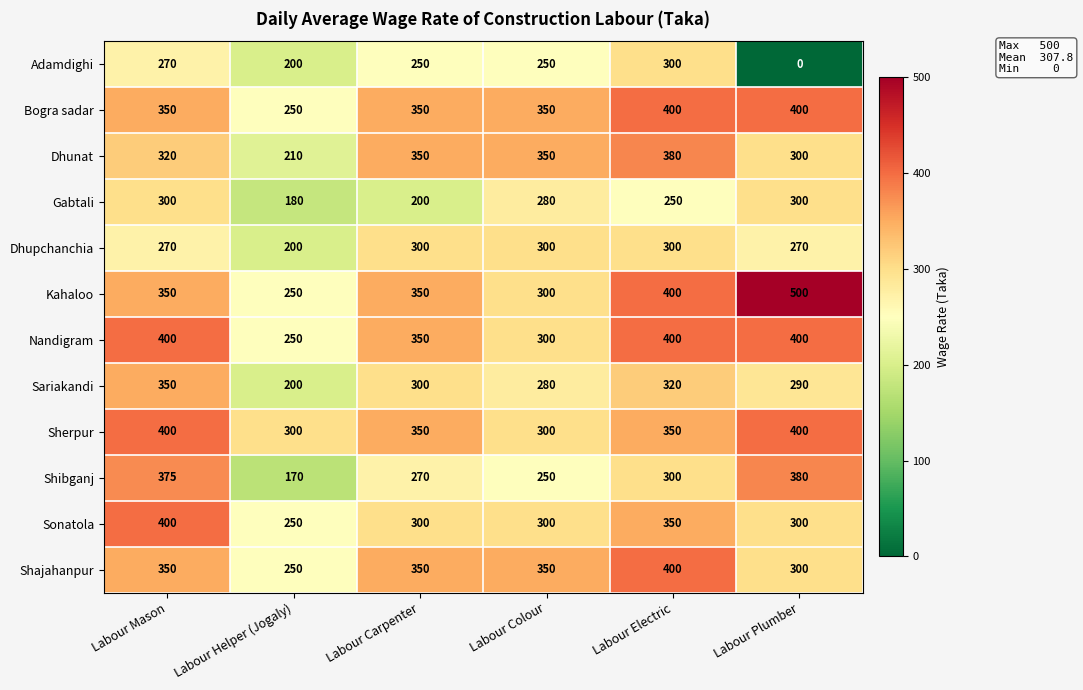

What is the spread (max minus min) of values at Labour Mason?

130